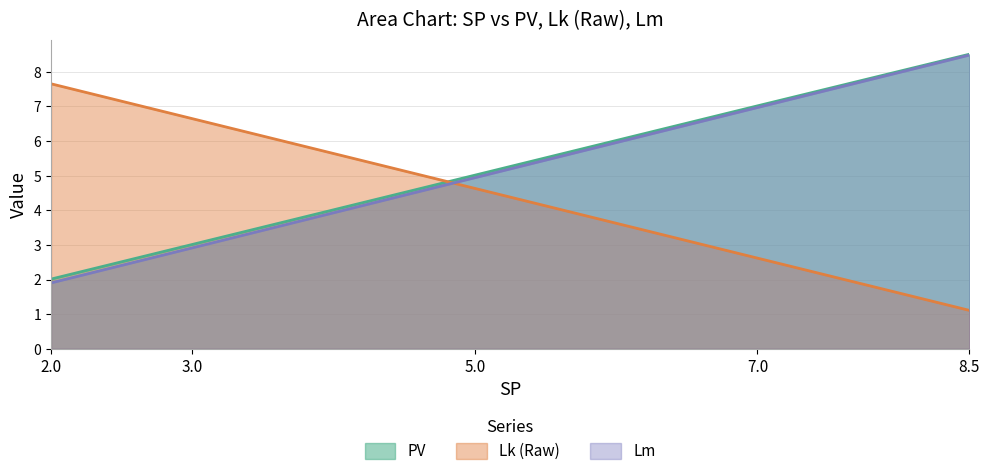

Which category has the highest value in the Lk (Raw) series?

2.0